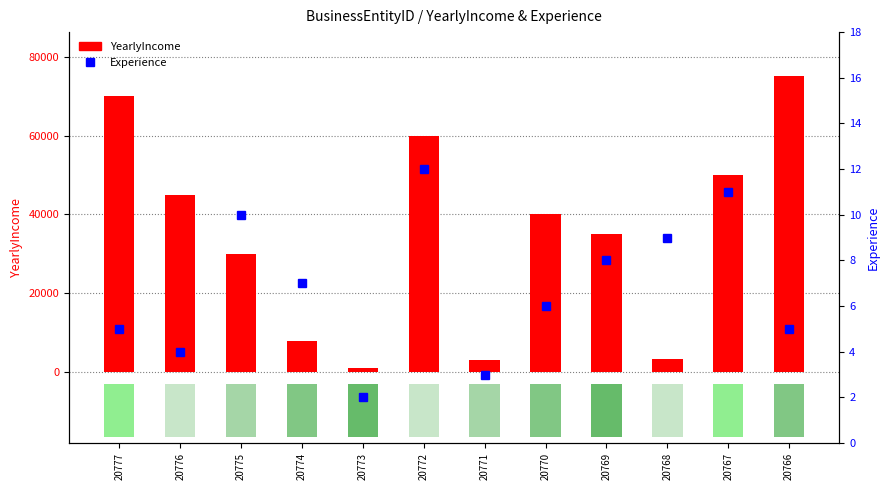

What is the difference between the Experience values at 20772 and 20774?

5